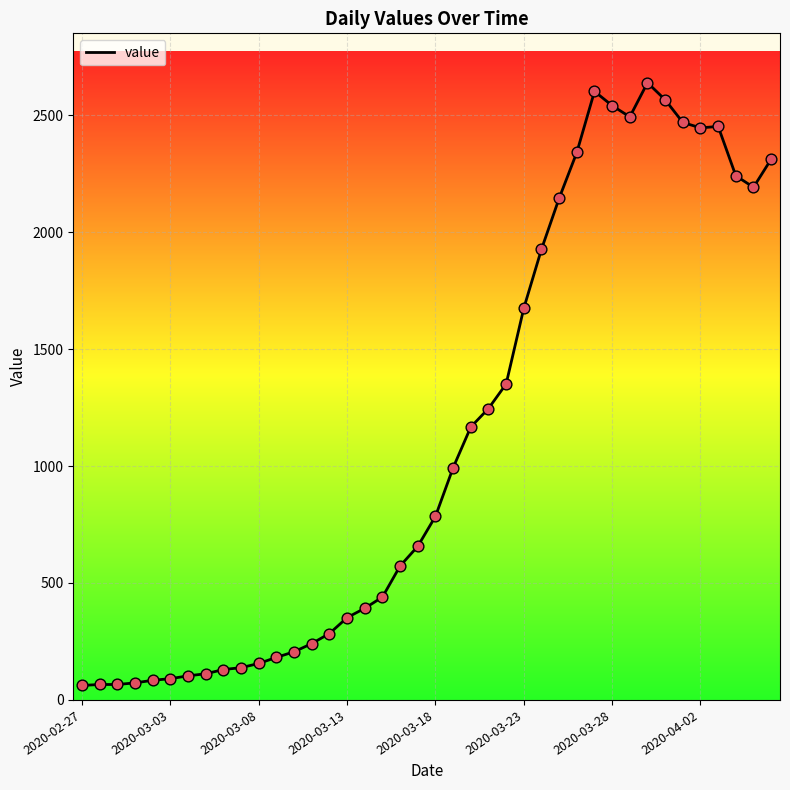

What is the smallest value displayed?

62